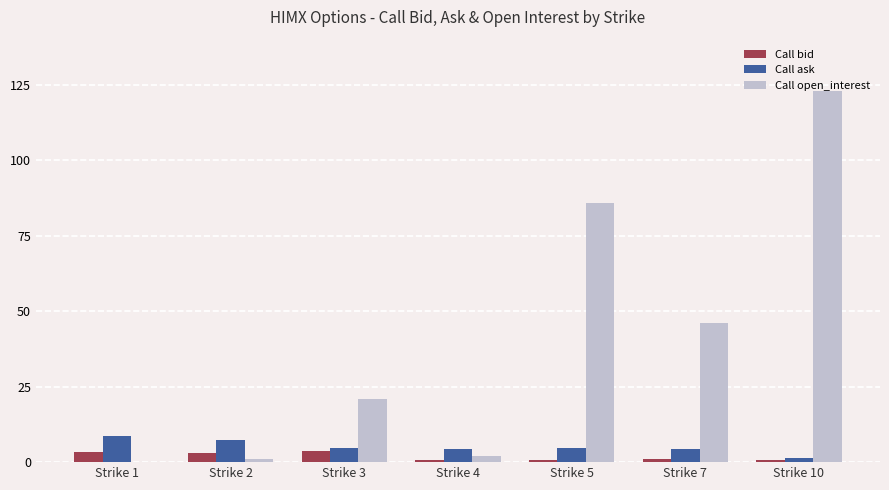

How many groups of bars are there?

7